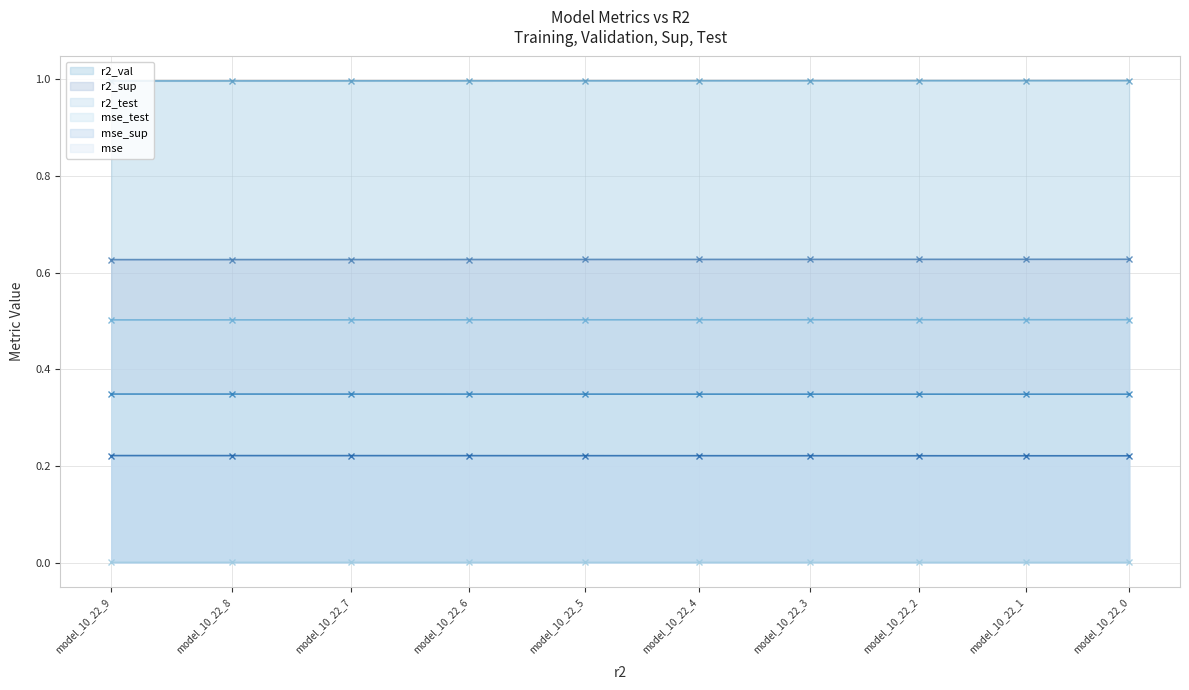

How many lines are shown in the chart?

6